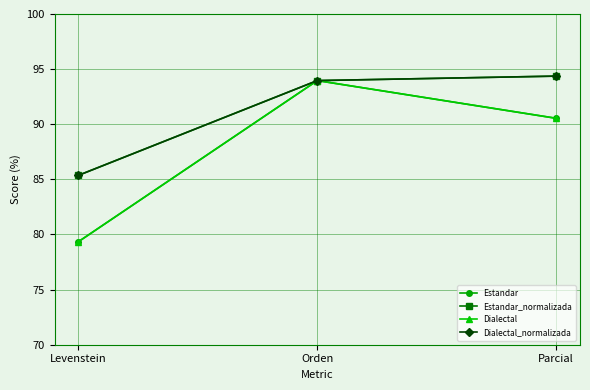

What is the highest value of the Estandar_normalizada series?

94.4